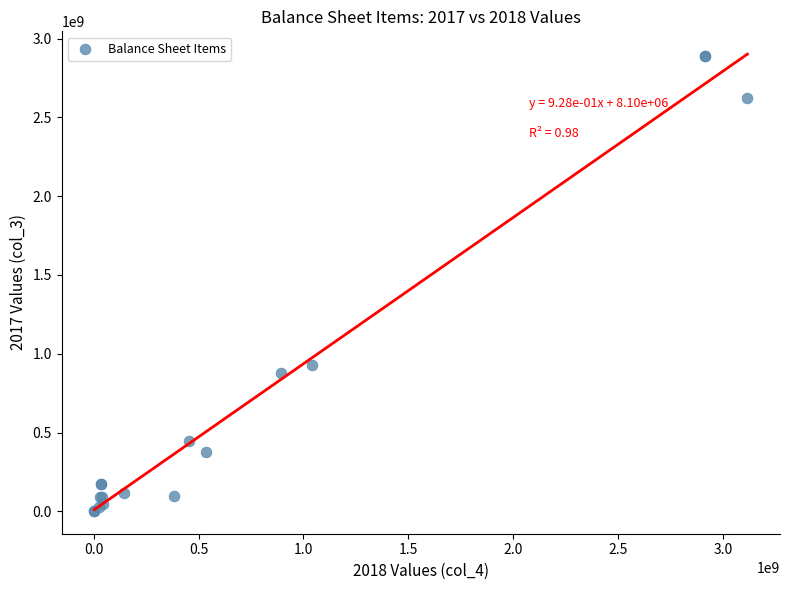

What Y value in the scatter plot is closest to 1447257601?

925772719.3